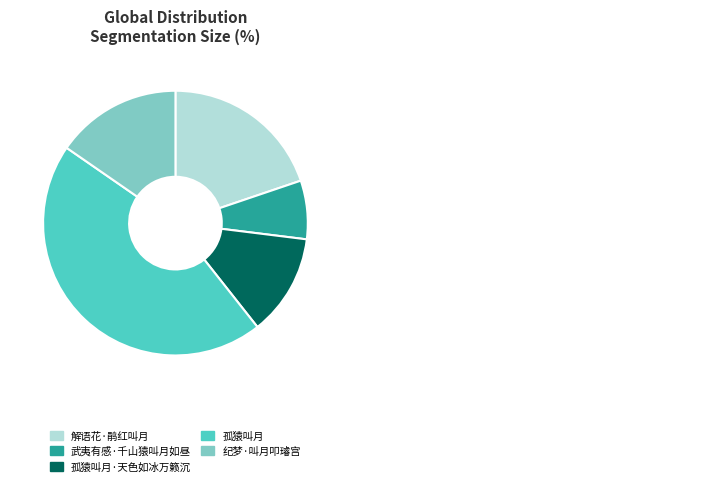

Does 孤猿叫月 account for over 50% of the chart?

No